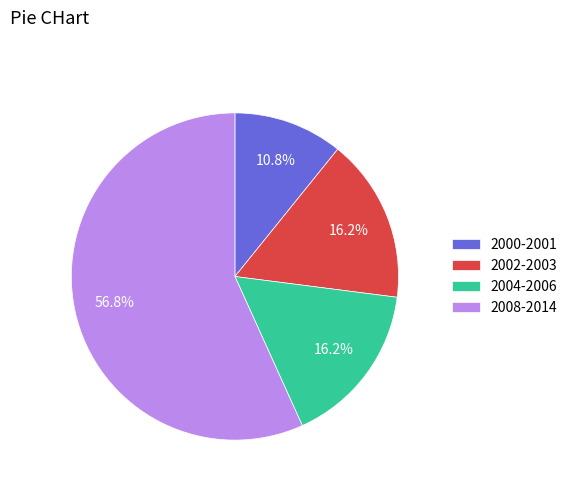

What is the largest slice in the pie chart?

2008-2014